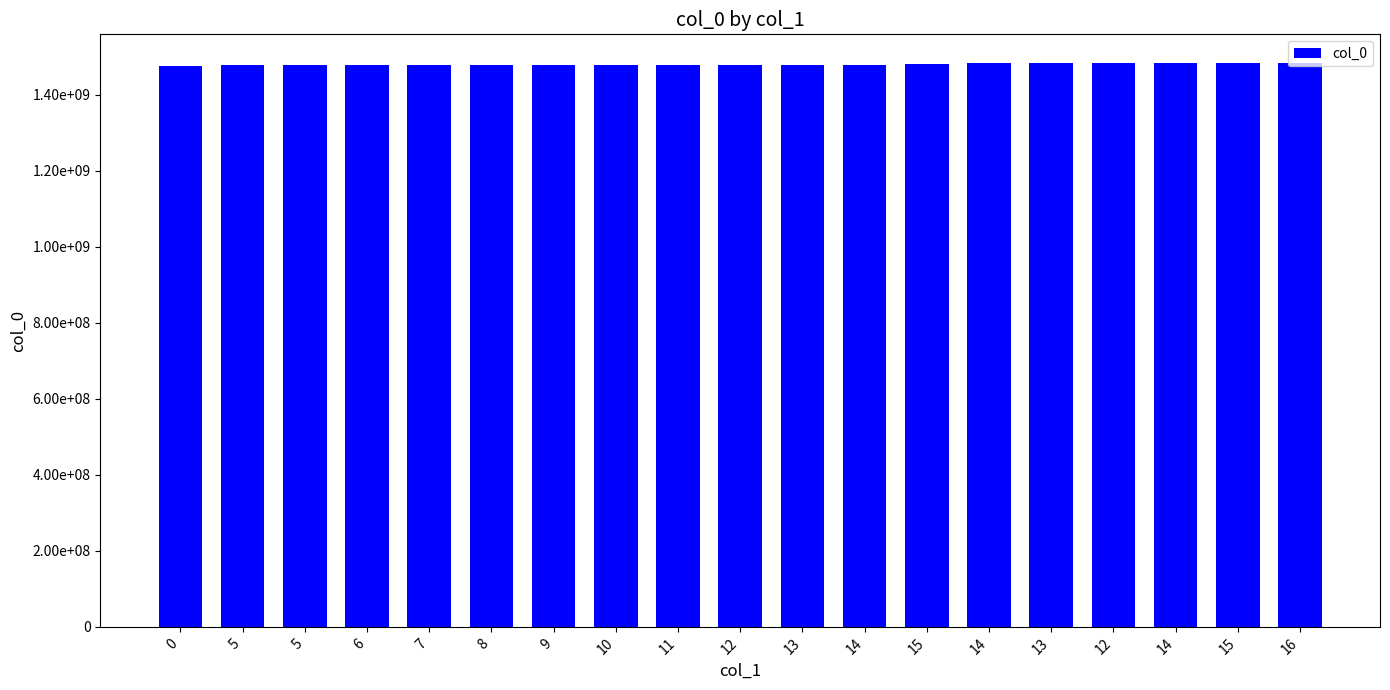

Does the chart contain any negative values?

No